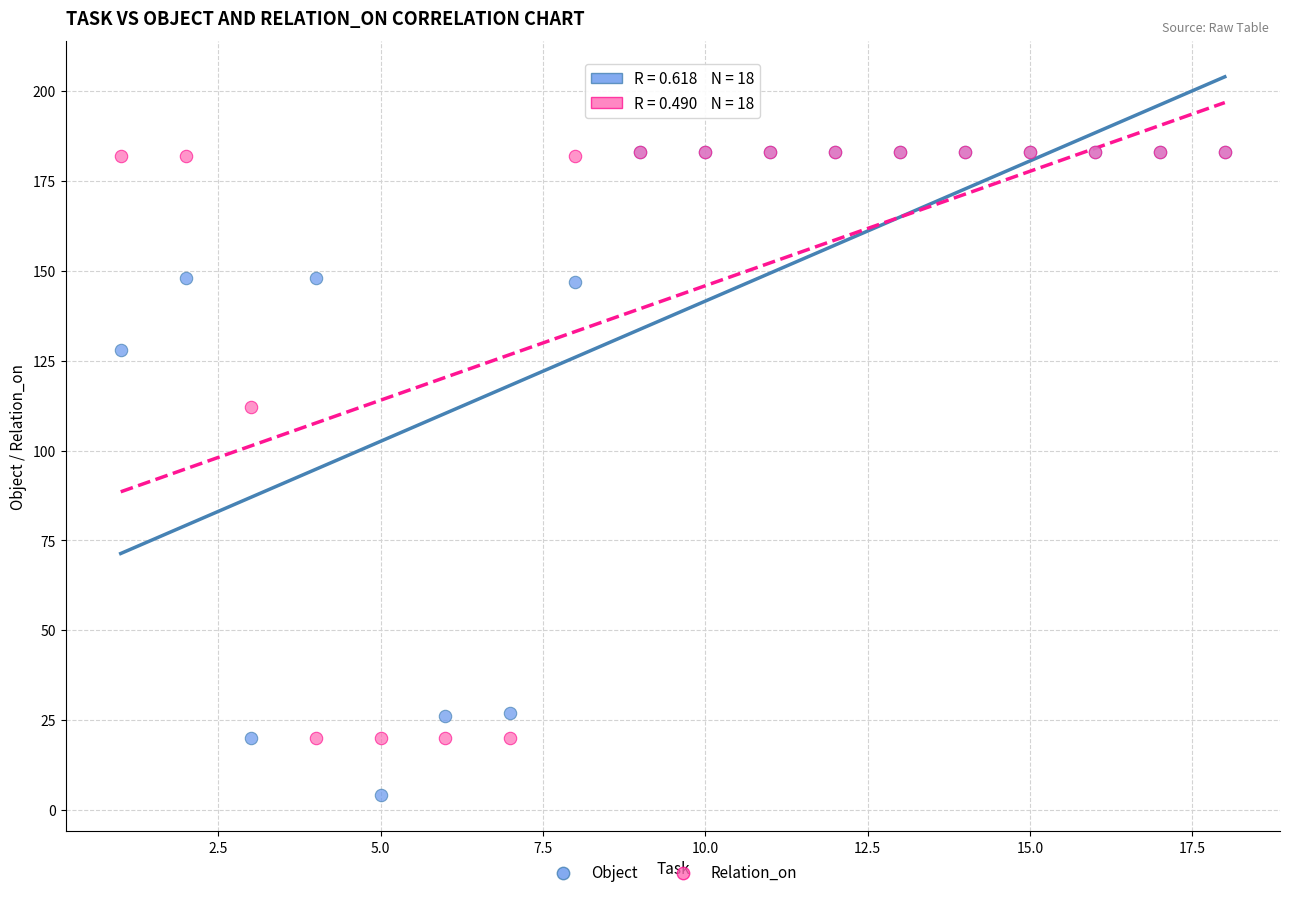

In the Relation_on series, what Y value is closest to 101?

112